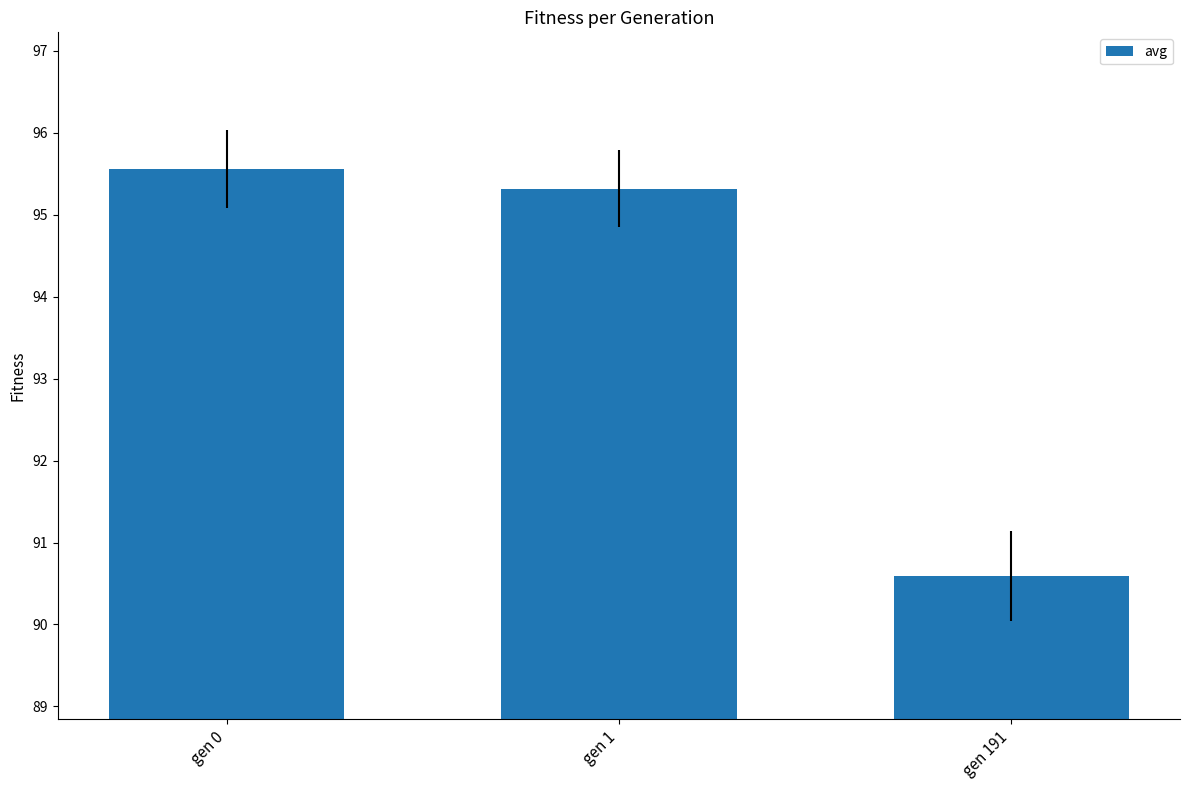

What is the average value?

93.8